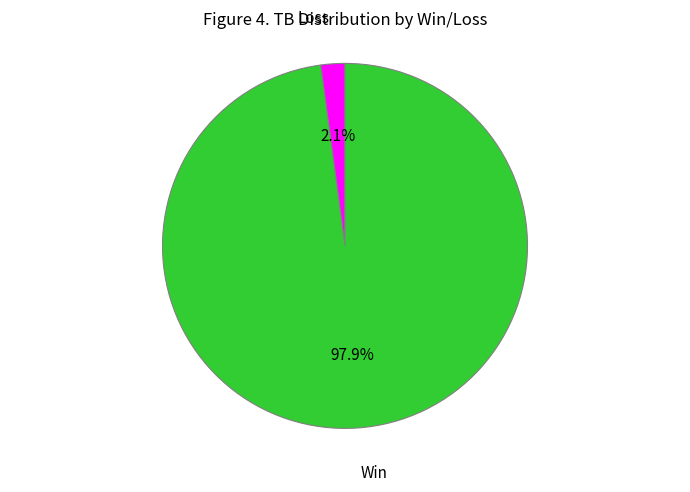

Count the number of slices in the pie.

2